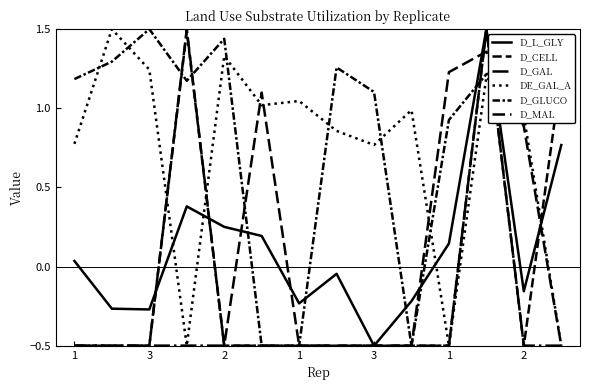

Reading right to left, transcribe all the data shown in this chart.

D_L_GLY: 0.8	-0.2	1.5	0.1	-0.2	-0.5	-0.0	-0.2	0.2	0.3	0.4	-0.3	-0.3	0.0
D_CELL: 1.2	-0.5	1.5	-0.5	-0.5	-0.5	-0.5	-0.5	-0.5	-0.5	1.5	-0.5	-0.5	-0.5
D_GAL: -0.5	-0.5	1.5	-0.5	-0.5	-0.5	-0.5	-0.5	-0.5	-0.5	-0.5	-0.5	-0.5	-0.5
DE_GAL_A: -0.5	1.0	1.2	-0.5	1.0	0.8	0.9	1.0	1.0	1.3	-0.5	1.2	1.5	0.8
D_GLUCO: 1.2	1.2	1.2	0.9	-0.5	1.1	1.3	-0.5	-0.5	1.4	1.2	1.5	1.3	1.2
D_MAL: -0.5	0.9	1.4	1.2	-0.5	-0.5	-0.5	-0.5	1.1	-0.5	1.5	-0.5	-0.5	-0.5